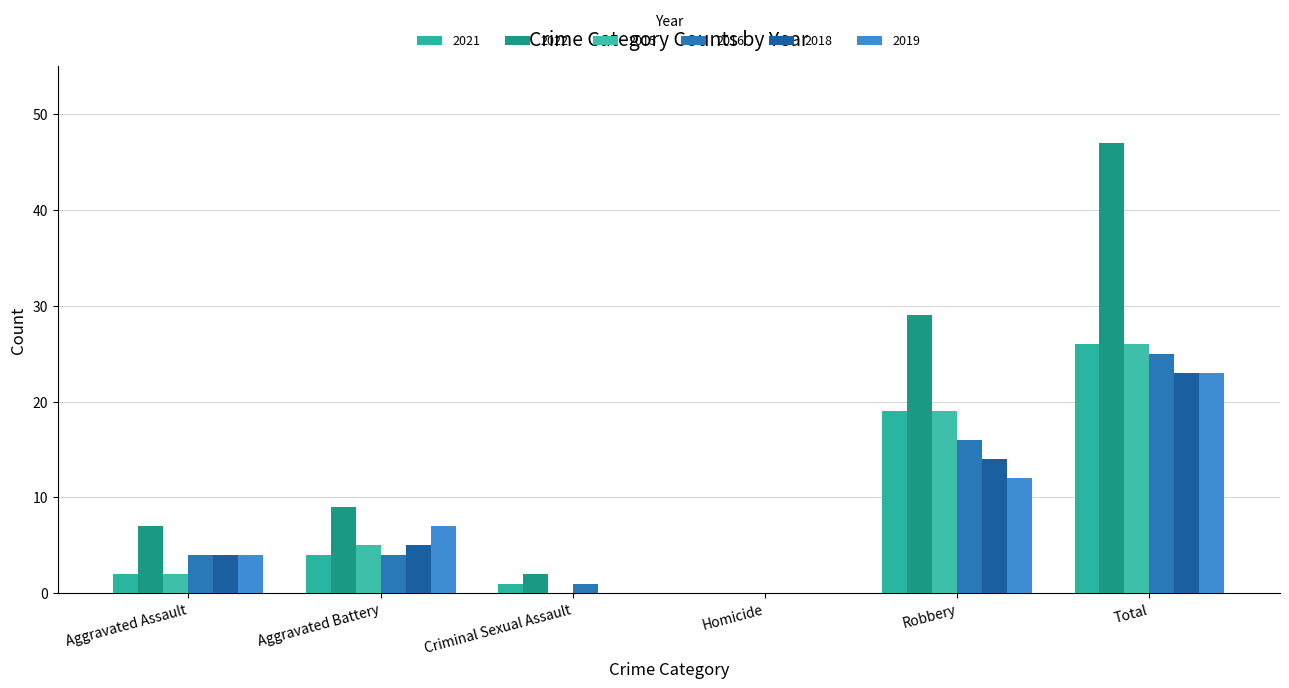

What is the maximum value shown in the chart?

47